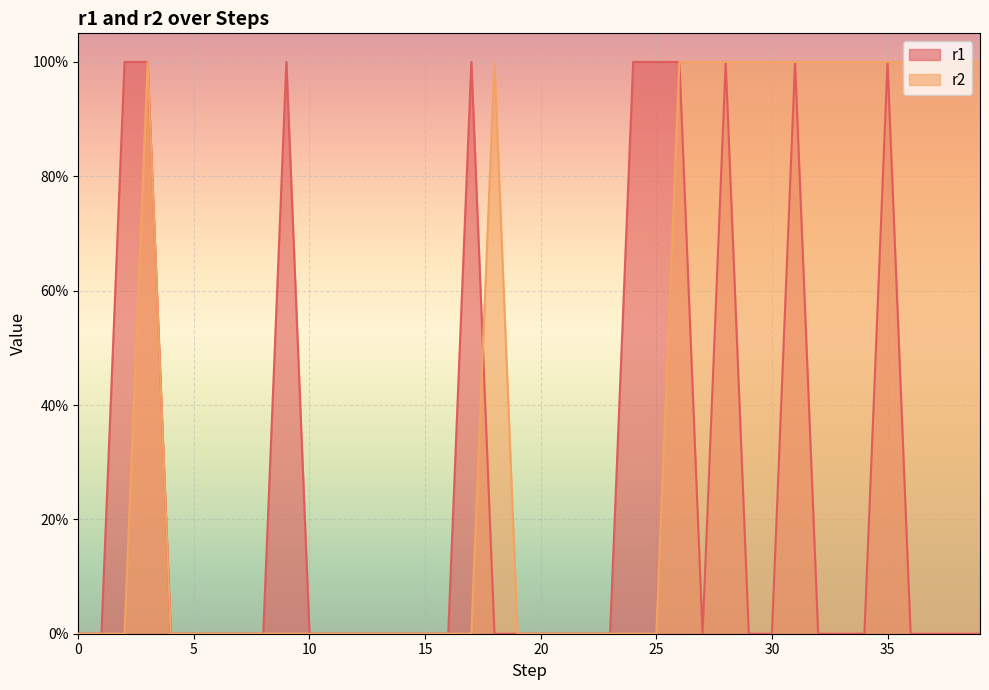

Is it true that r2 equals 0 at 1?

True